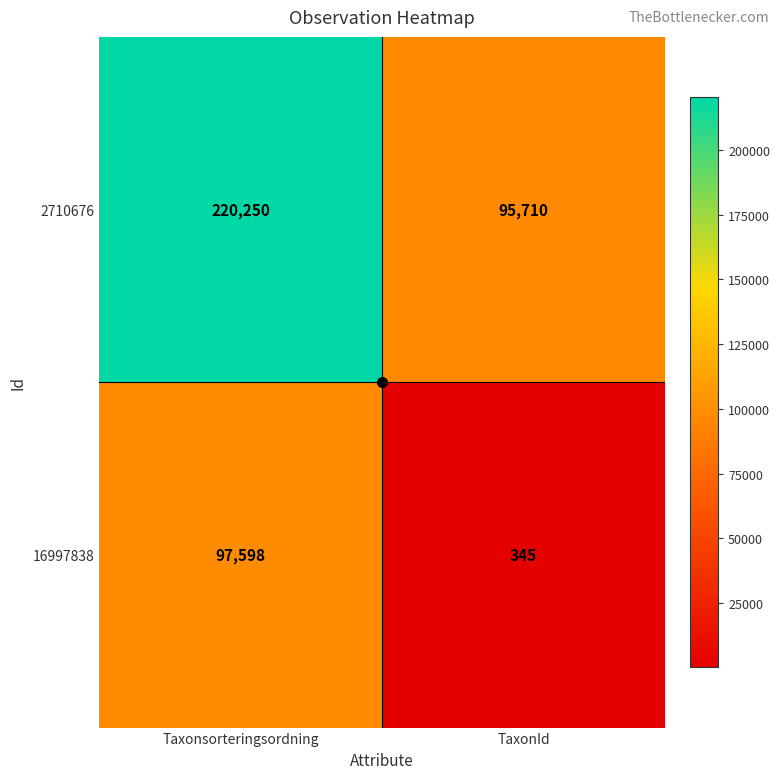

What is the approximate value of 2710676 at TaxonId, to the nearest 100?

95700